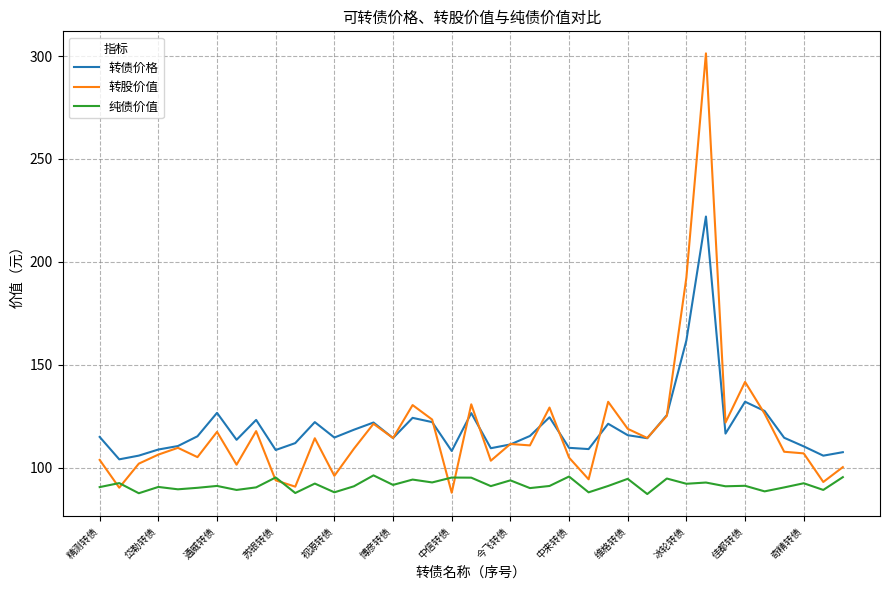

Rank the series by their maximum value, from lowest to highest.

纯债价值, 转债价格, 转股价值